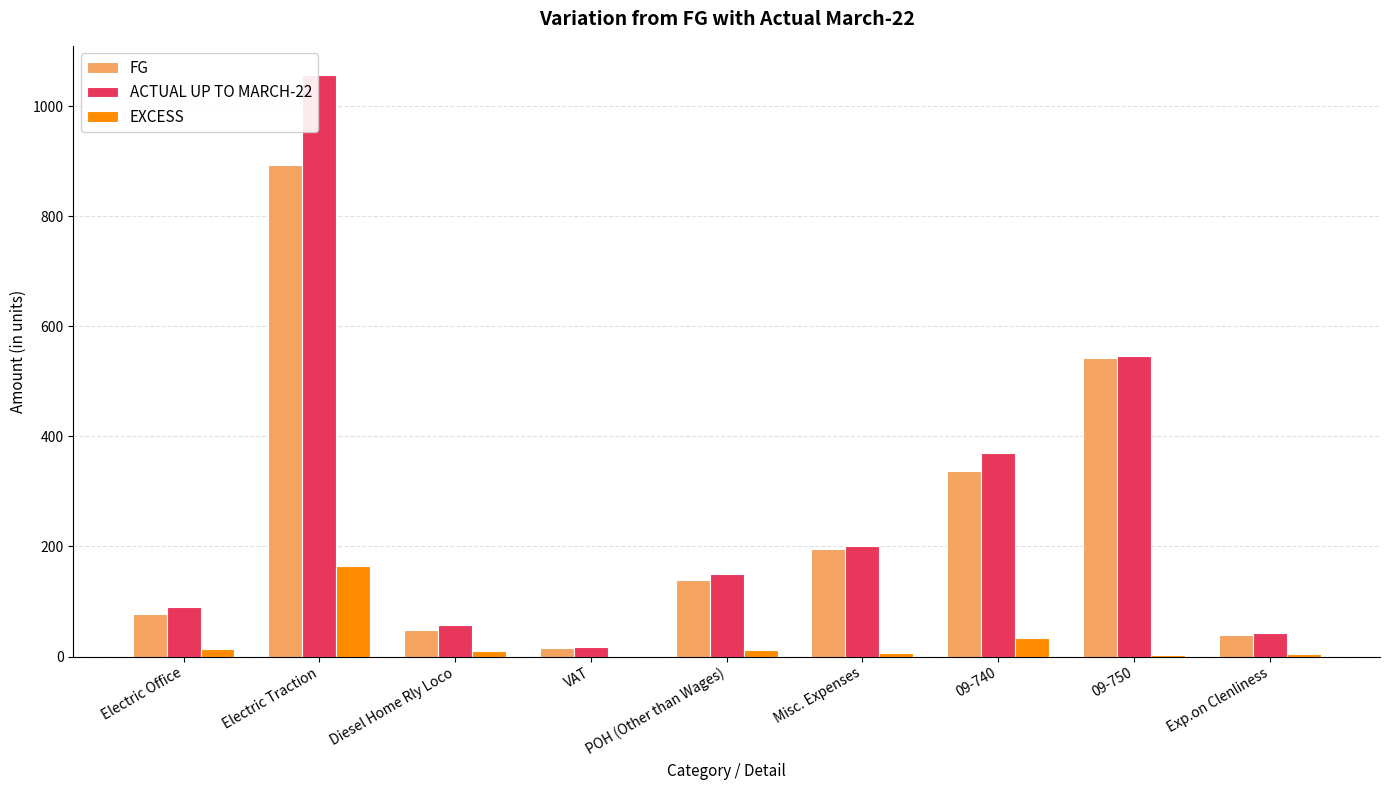

Is the value of EXCESS at 09-750 greater than the value of ACTUAL UP TO MARCH-22 at 09-740?

No